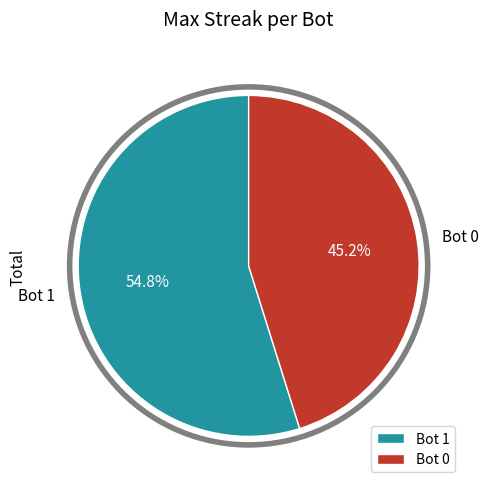

How many segments does this pie chart have?

2